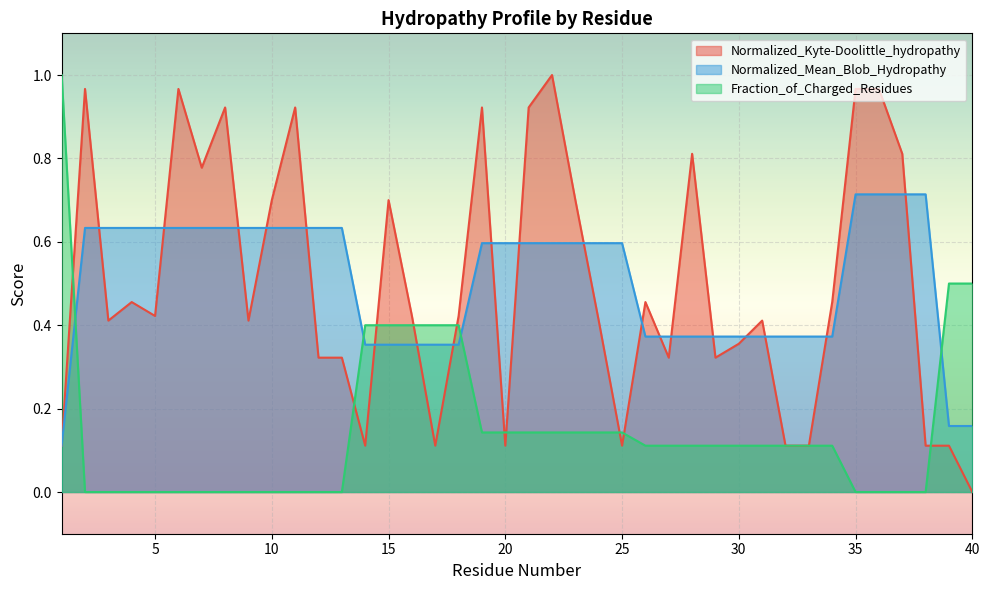

At 13, list the series in order from largest to smallest.

Normalized_Mean_Blob_Hydropathy, Normalized_Kyte-Doolittle_hydropathy, Fraction_of_Charged_Residues